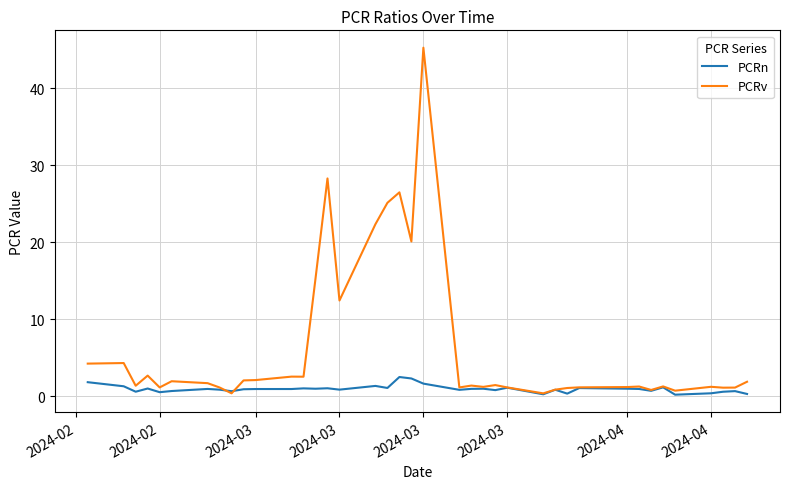

Which series has the widest spread of values?

PCRv